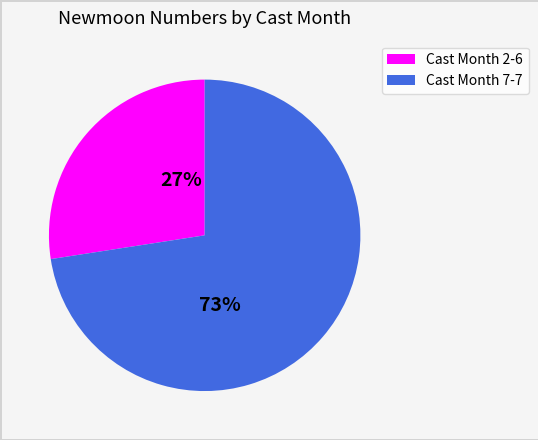

Is there any slice that represents more than half of the pie?

Yes